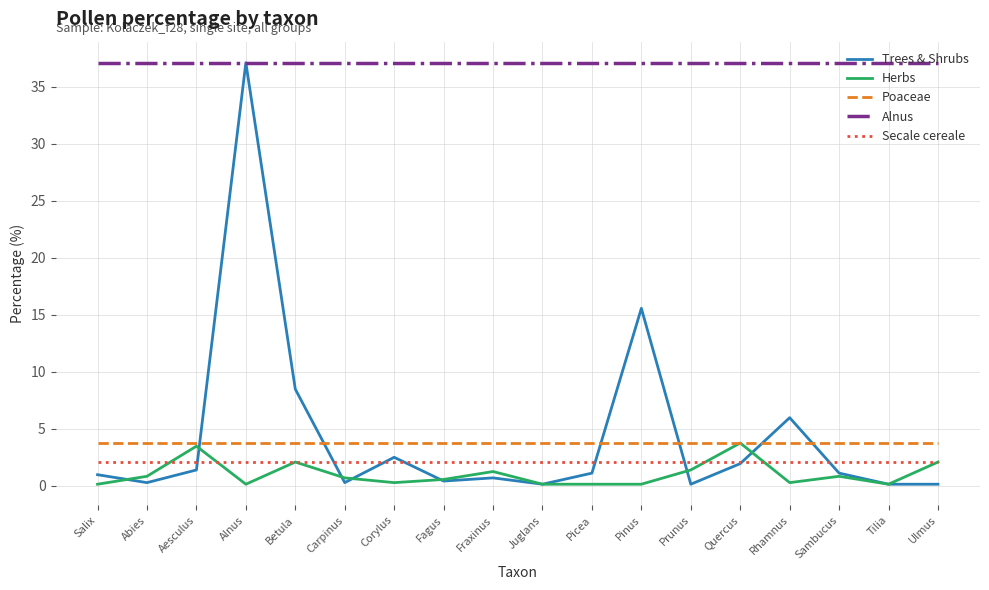

The value of Secale cereale at Betula is 2.1. True or false?

True